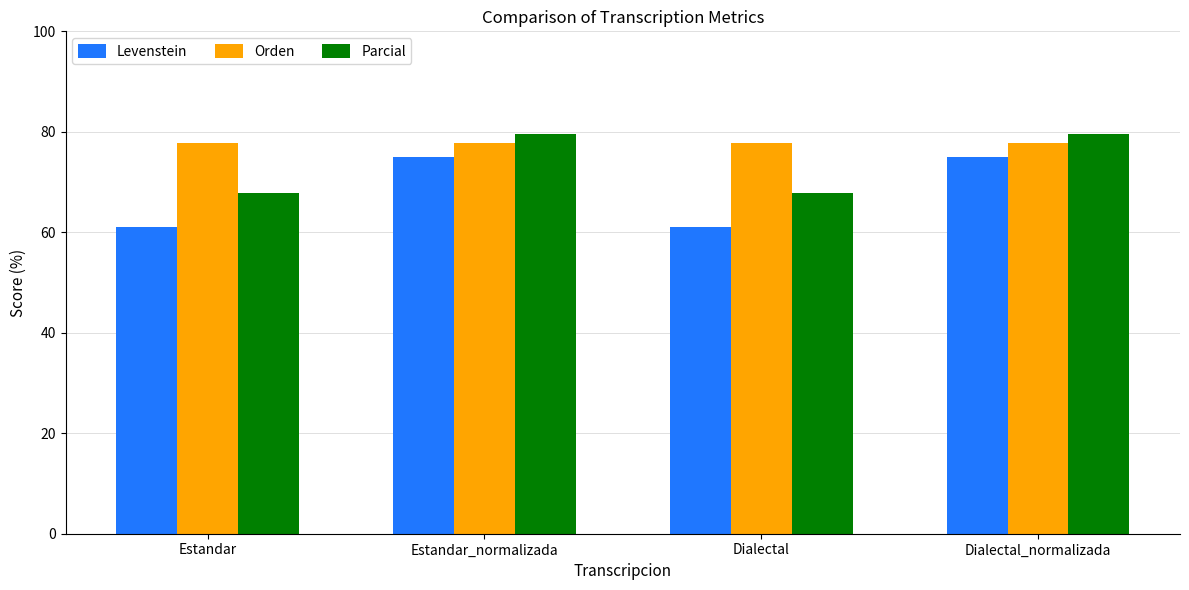

What is the spread (max minus min) of values at Dialectal_normalizada?

4.6